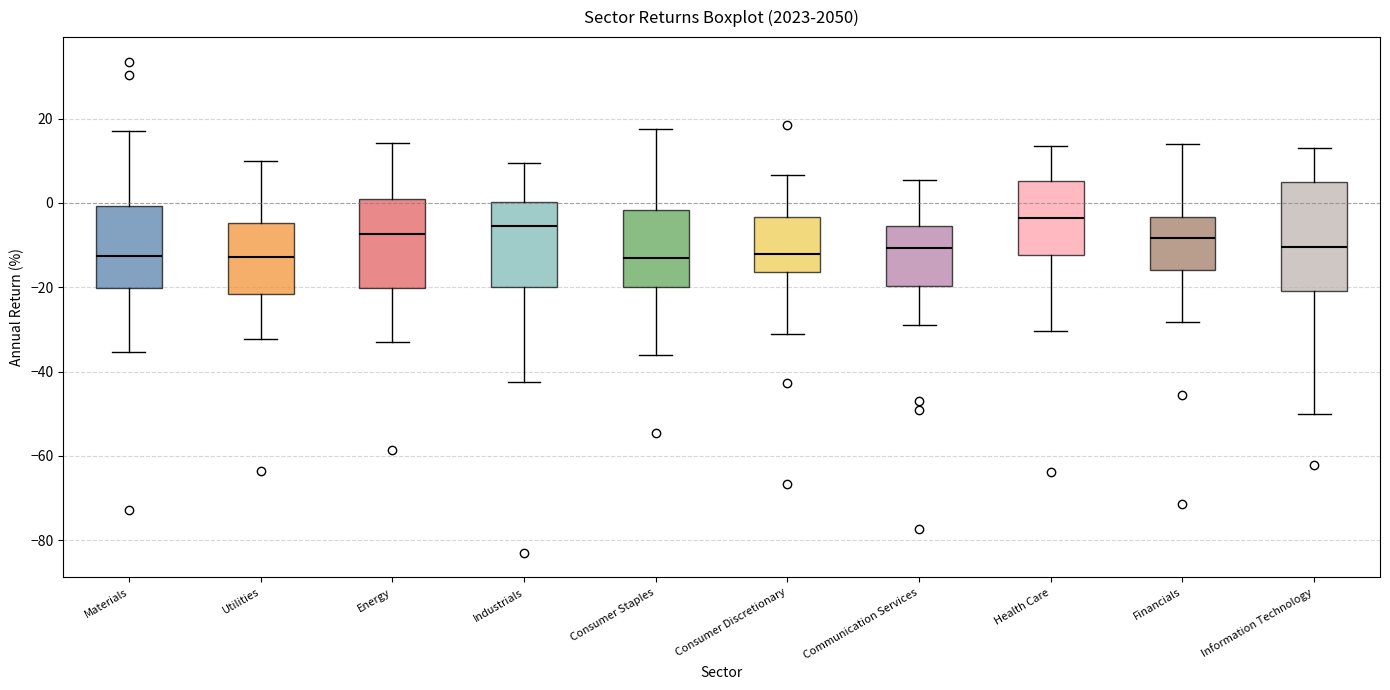

Reading left to right, transcribe this box plot: for each box, give where its median line is, the range the box spans, and where its two whiskers end, as read against the y-axis. The values are not printed on the chart, so give them approximately, as read against the axis.

Materials: median -12, box -20 to 0, whiskers -36 to 16
Utilities: median -12, box -22 to -4, whiskers -32 to 10
Energy: median -8, box -20 to 0, whiskers -32 to 14
Industrials: median -6, box -20 to 0, whiskers -42 to 10
Consumer Staples: median -14, box -20 to -2, whiskers -36 to 18
Consumer Discretionary: median -12, box -16 to -4, whiskers -32 to 6
Communication Services: median -10, box -20 to -6, whiskers -28 to 6
Health Care: median -4, box -12 to 6, whiskers -30 to 14
Financials: median -8, box -16 to -4, whiskers -28 to 14
Information Technology: median -10, box -20 to 4, whiskers -50 to 12